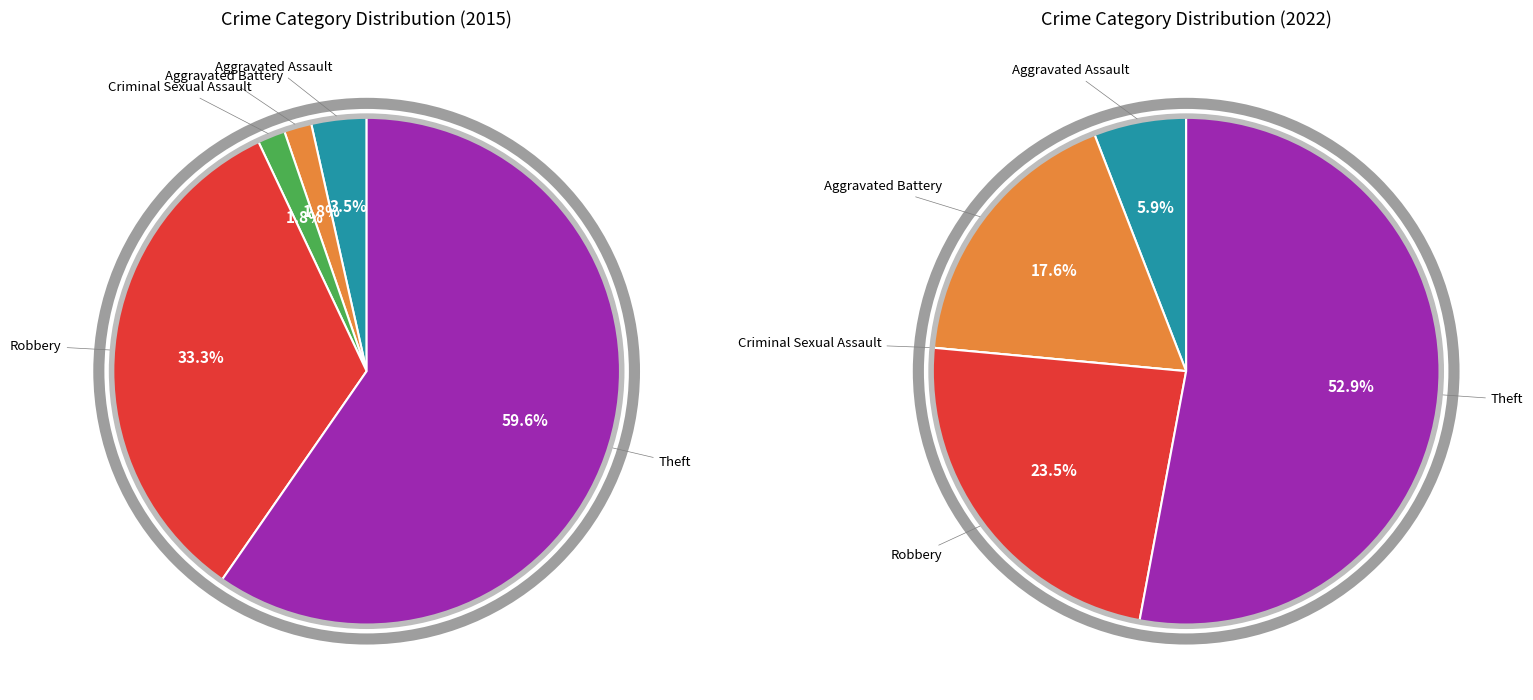

How much of the chart is everything except Robbery?

66.7%